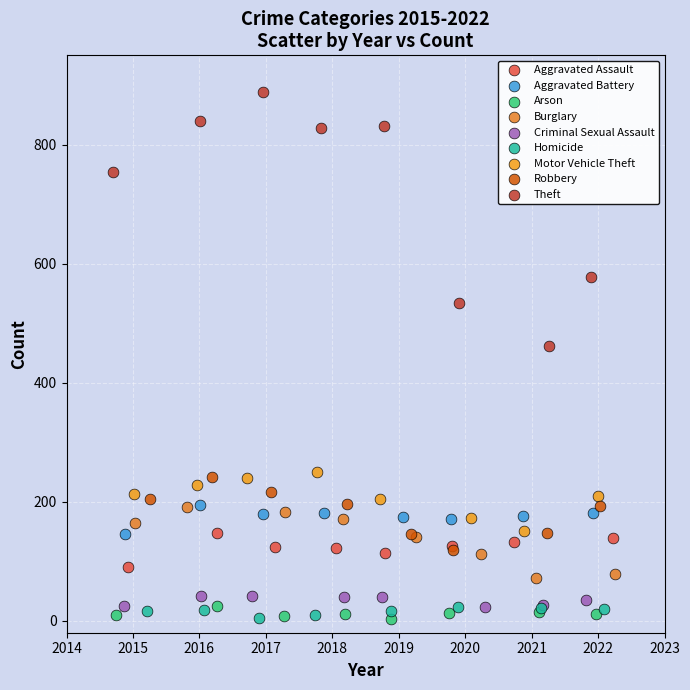

What are all the series names shown in the legend?

Aggravated Assault, Aggravated Battery, Arson, Burglary, Criminal Sexual Assault, Homicide, Motor Vehicle Theft, Robbery, Theft